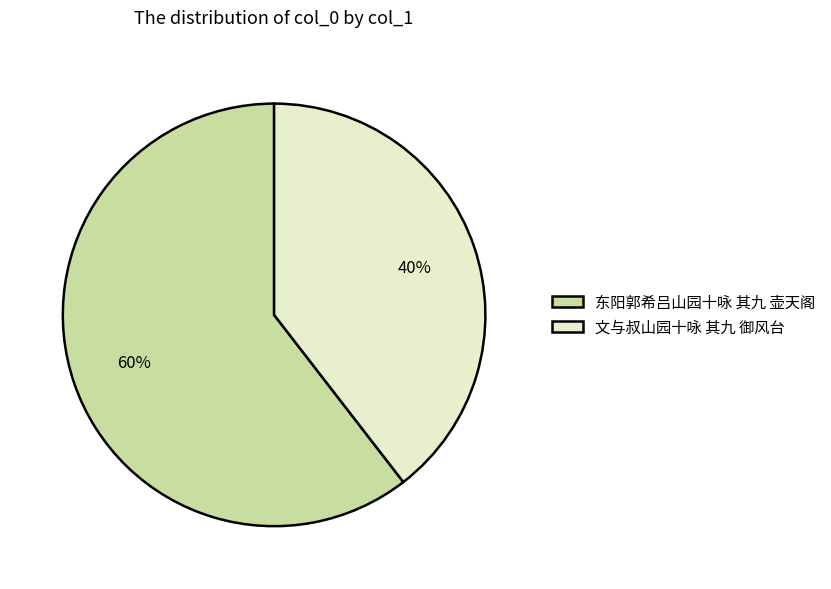

Does 文与叔山园十咏 其九 御风台 represent more than half of the total?

No